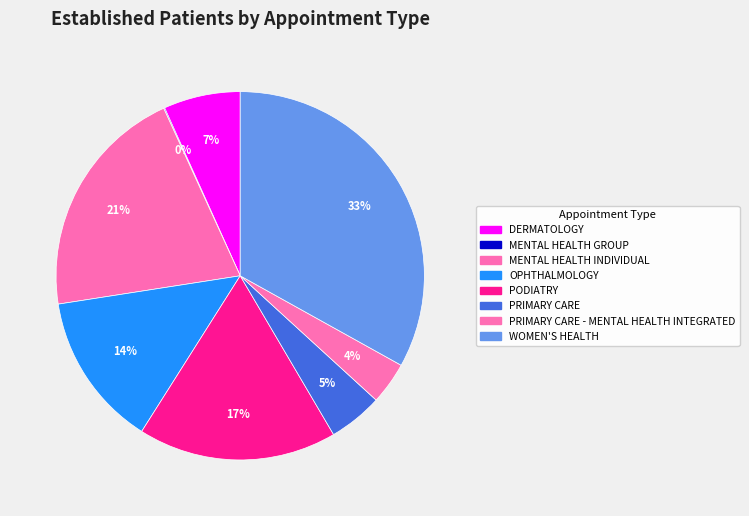

What is the largest slice in the pie chart?

WOMEN'S HEALTH